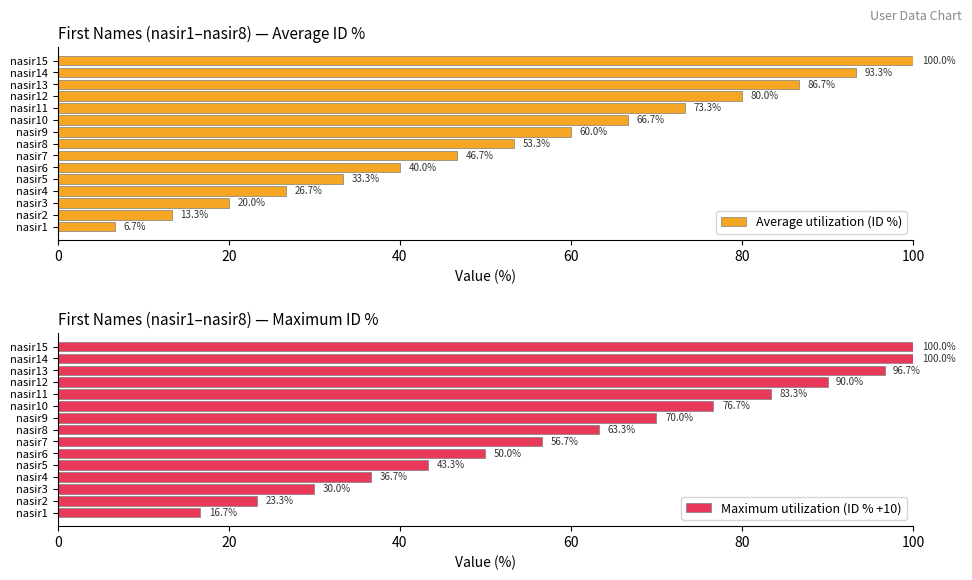

Does the chart contain stacked bars?

No